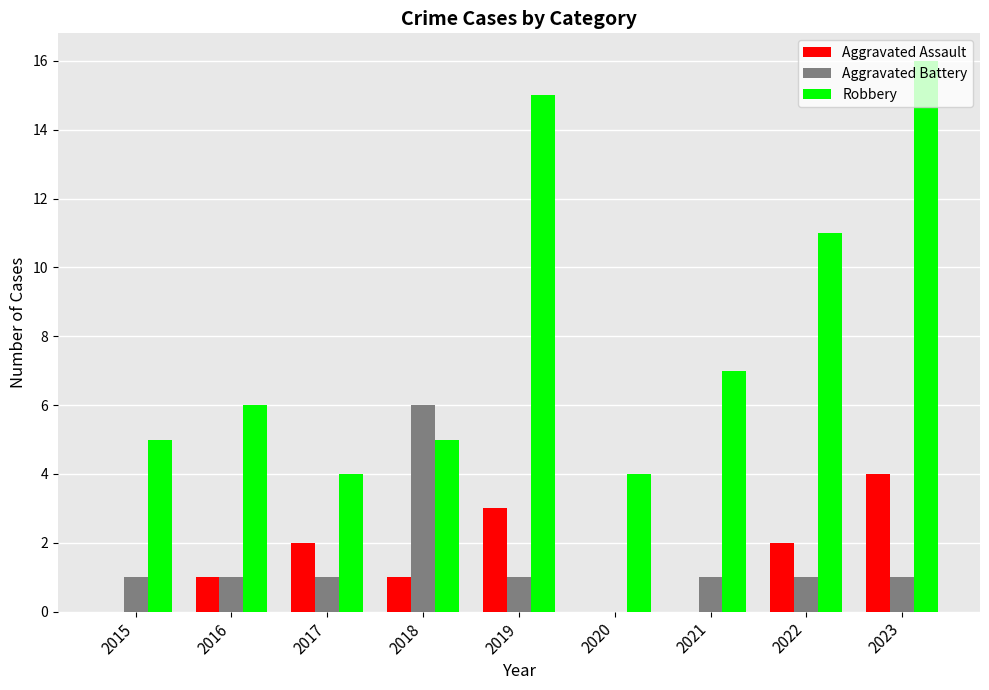

The Robbery series shows 10 at 2016. True or false?

False